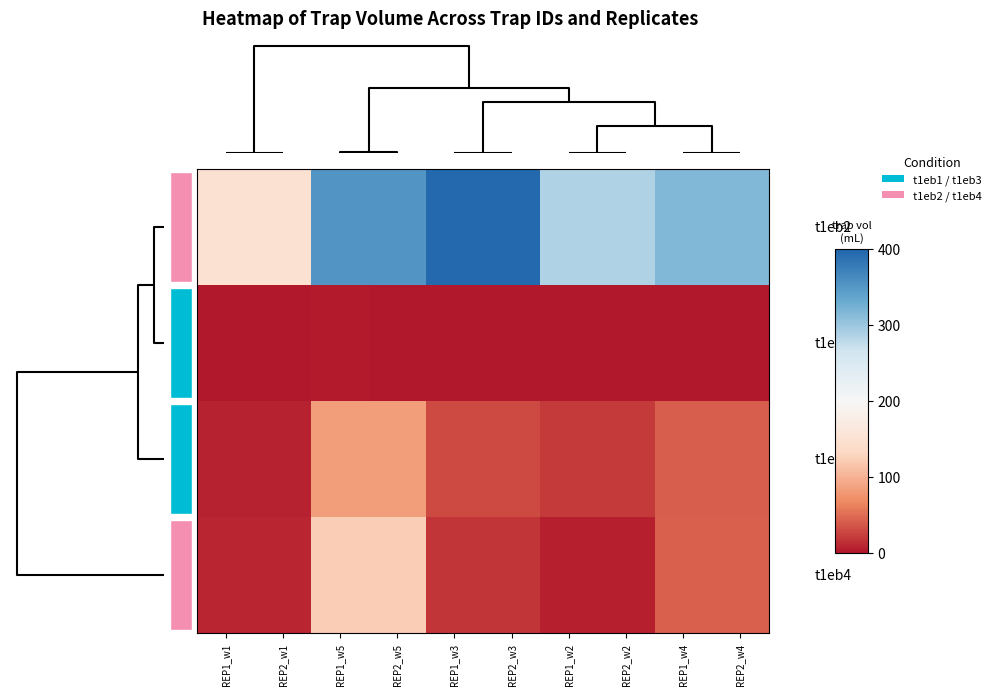

What is the maximum value shown in the chart?

396.0